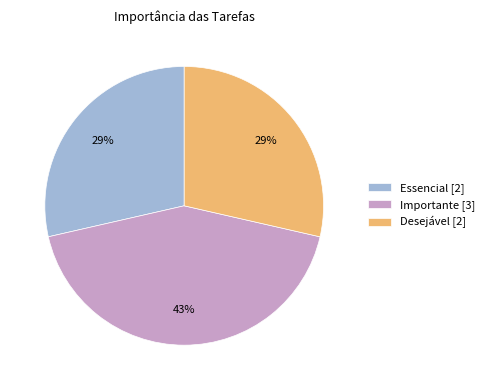

True or false: Essencial accounts for 37% of the total.

False